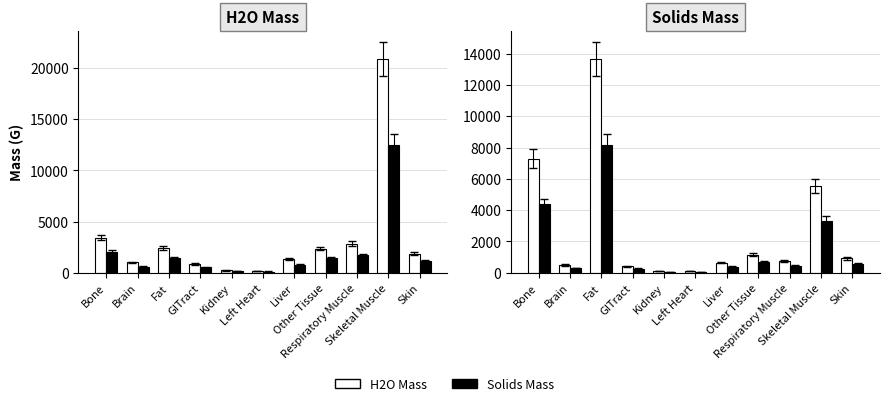

How many categories are shown in the chart?

11